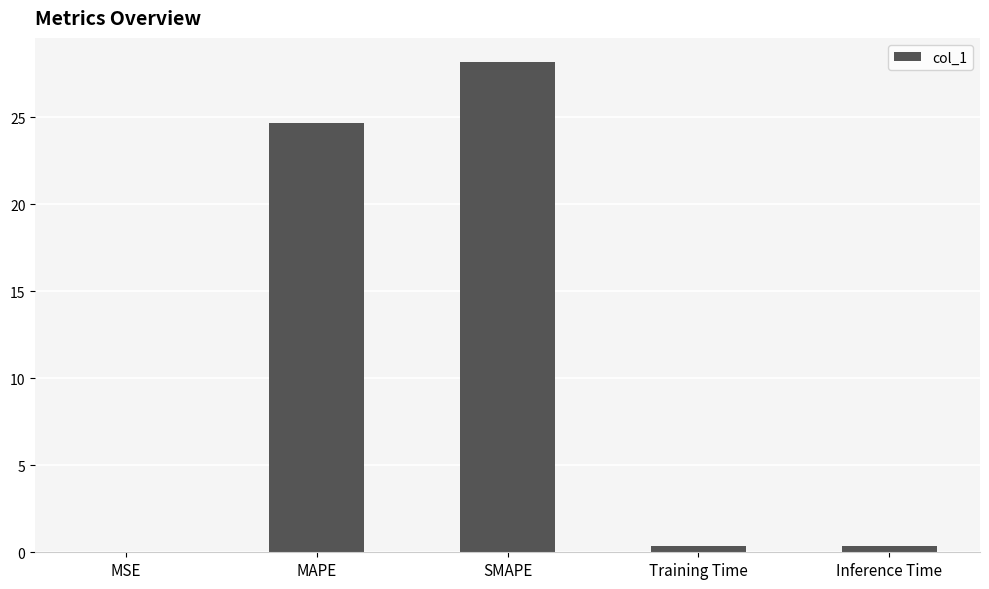

Which category has the highest value across all series?

SMAPE